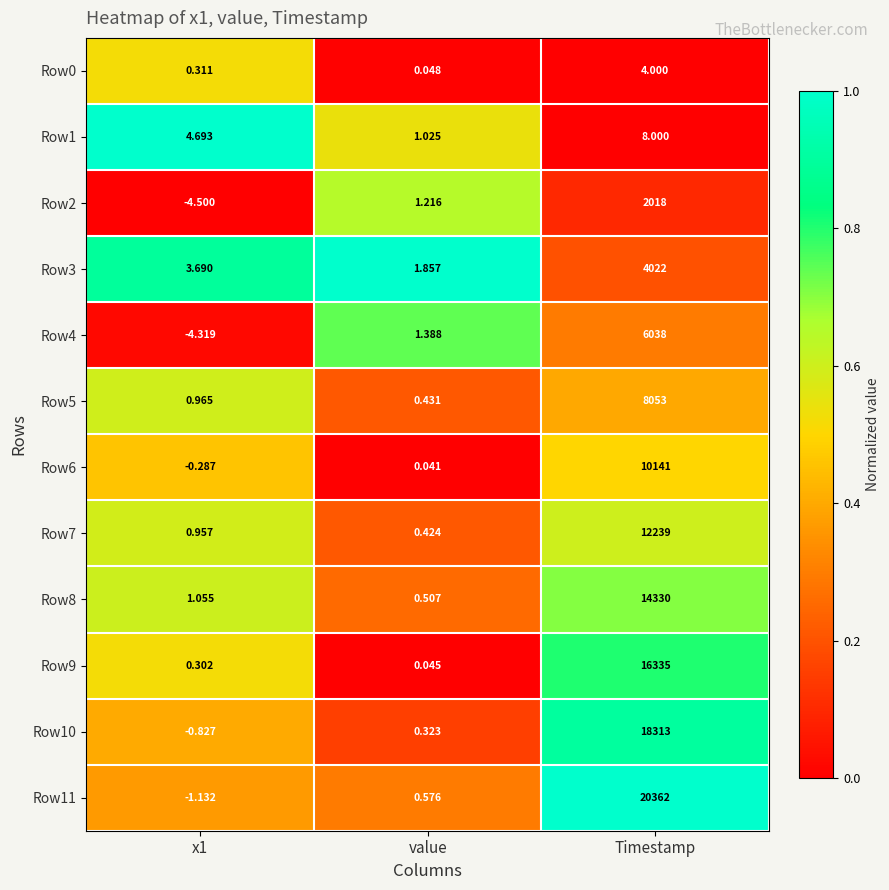

Between value and Timestamp, which series saw the biggest shift?

Row11